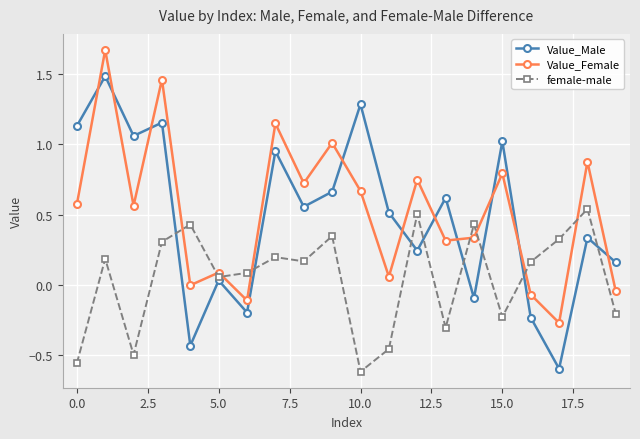

True or false: Value_Female has more than 1 interior local peaks.

True